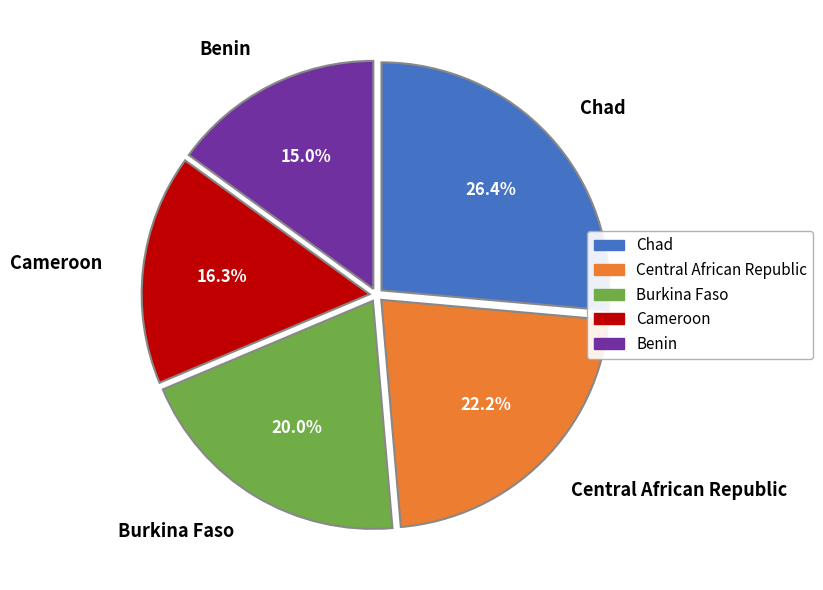

Rank the categories by value from lowest to highest.

Benin, Cameroon, Burkina Faso, Central African Republic, Chad